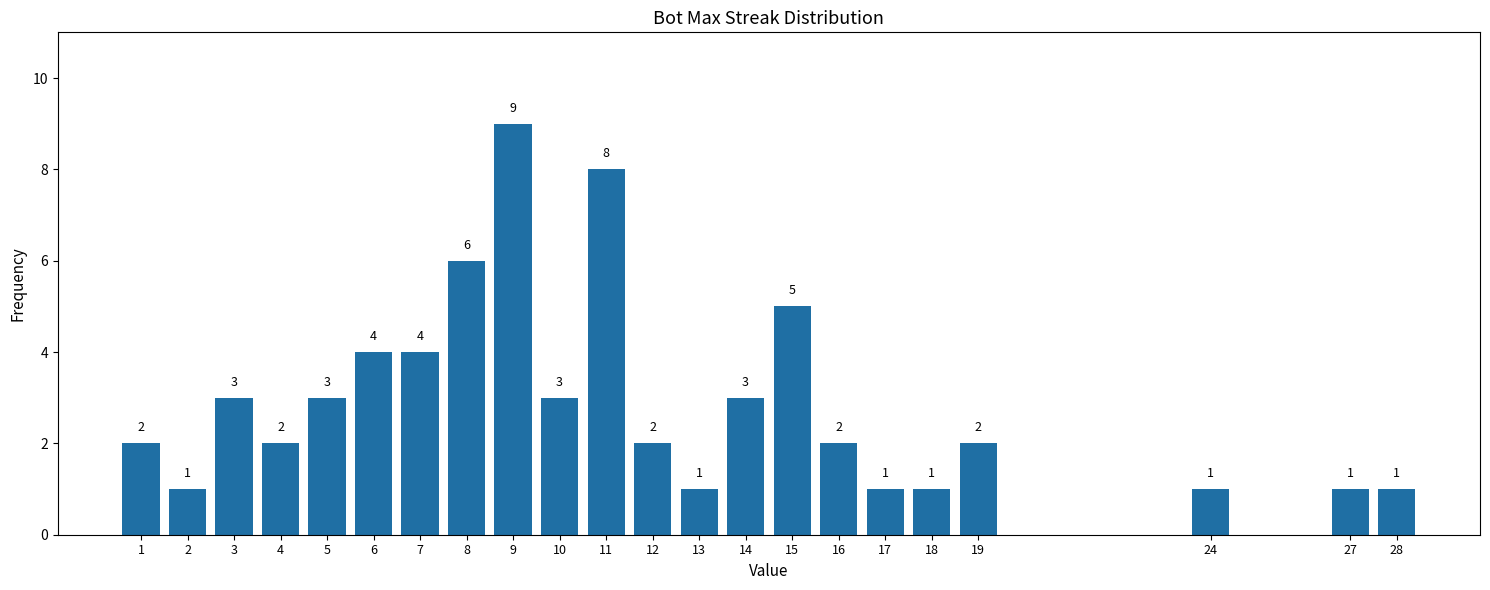

Reading left to right, extract all data points from this chart.

2	1	3	2	3	4	4	6	9	3	8	2	1	3	5	2	1	1	2	1	1	1